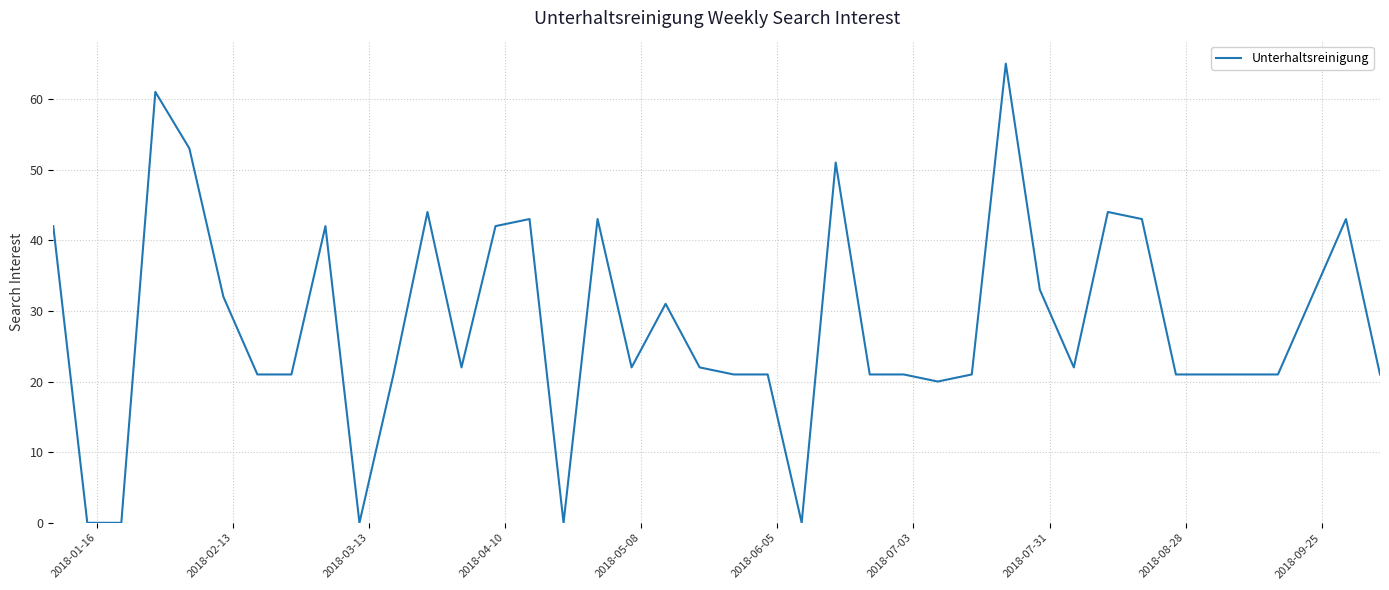

What is the difference between the maximum and minimum values?

65